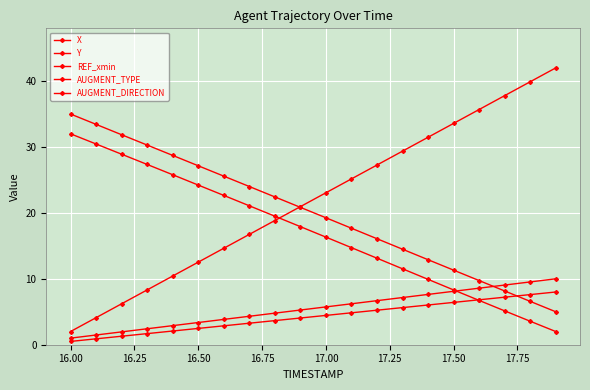

At how many categories does at least one series exceed 0?

20